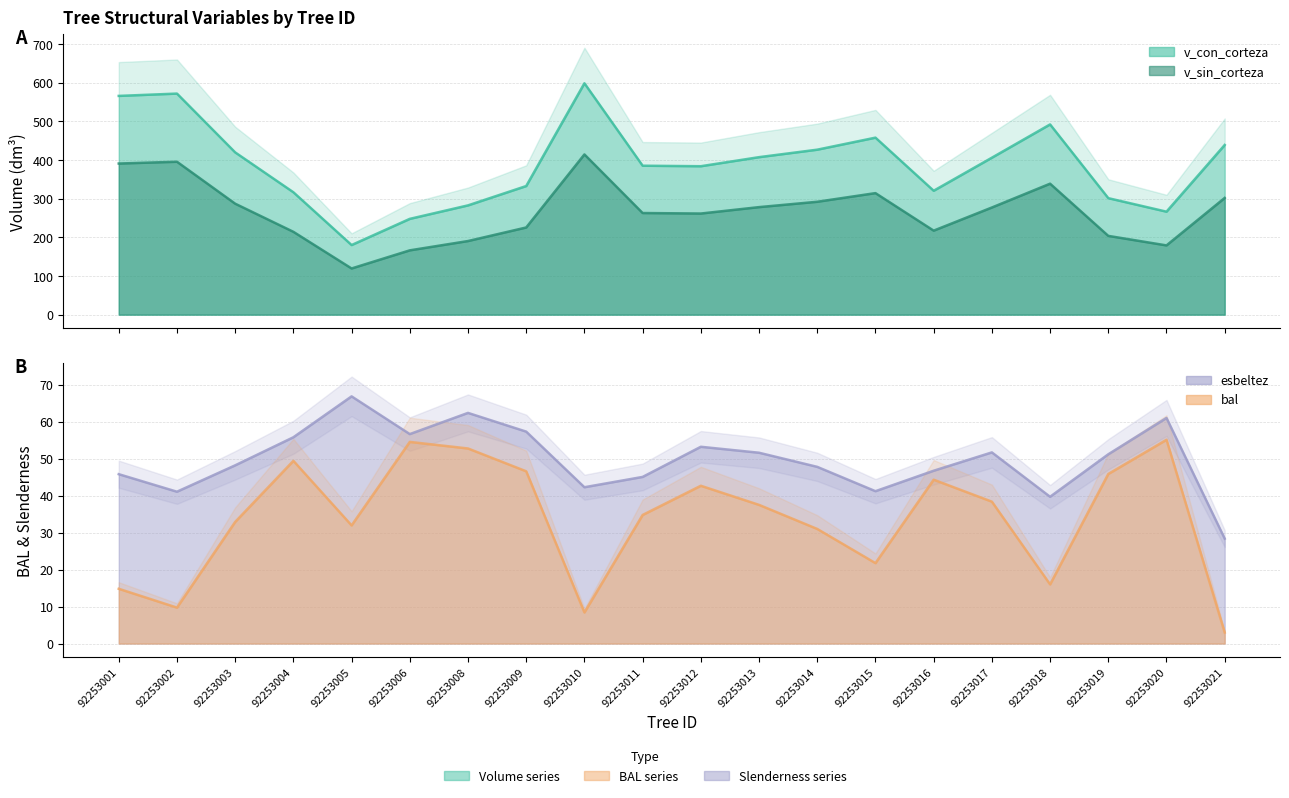

Which series has the largest total across all categories?

v_con_corteza